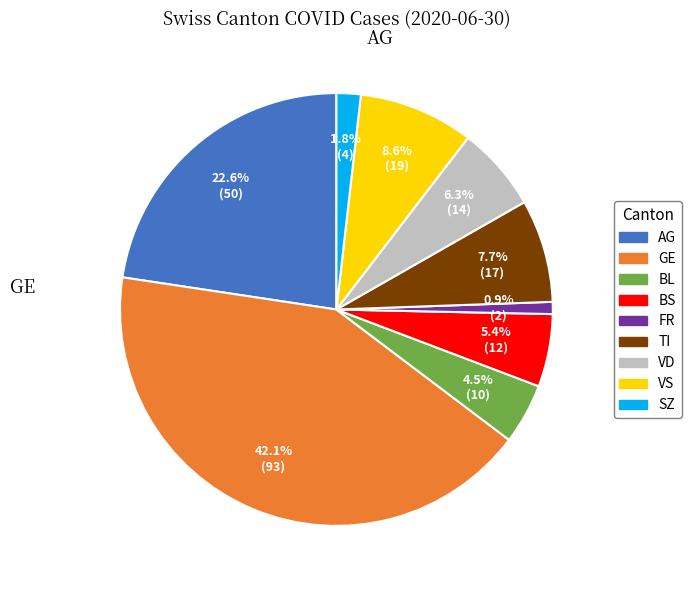

Which slice is the smallest?

FR